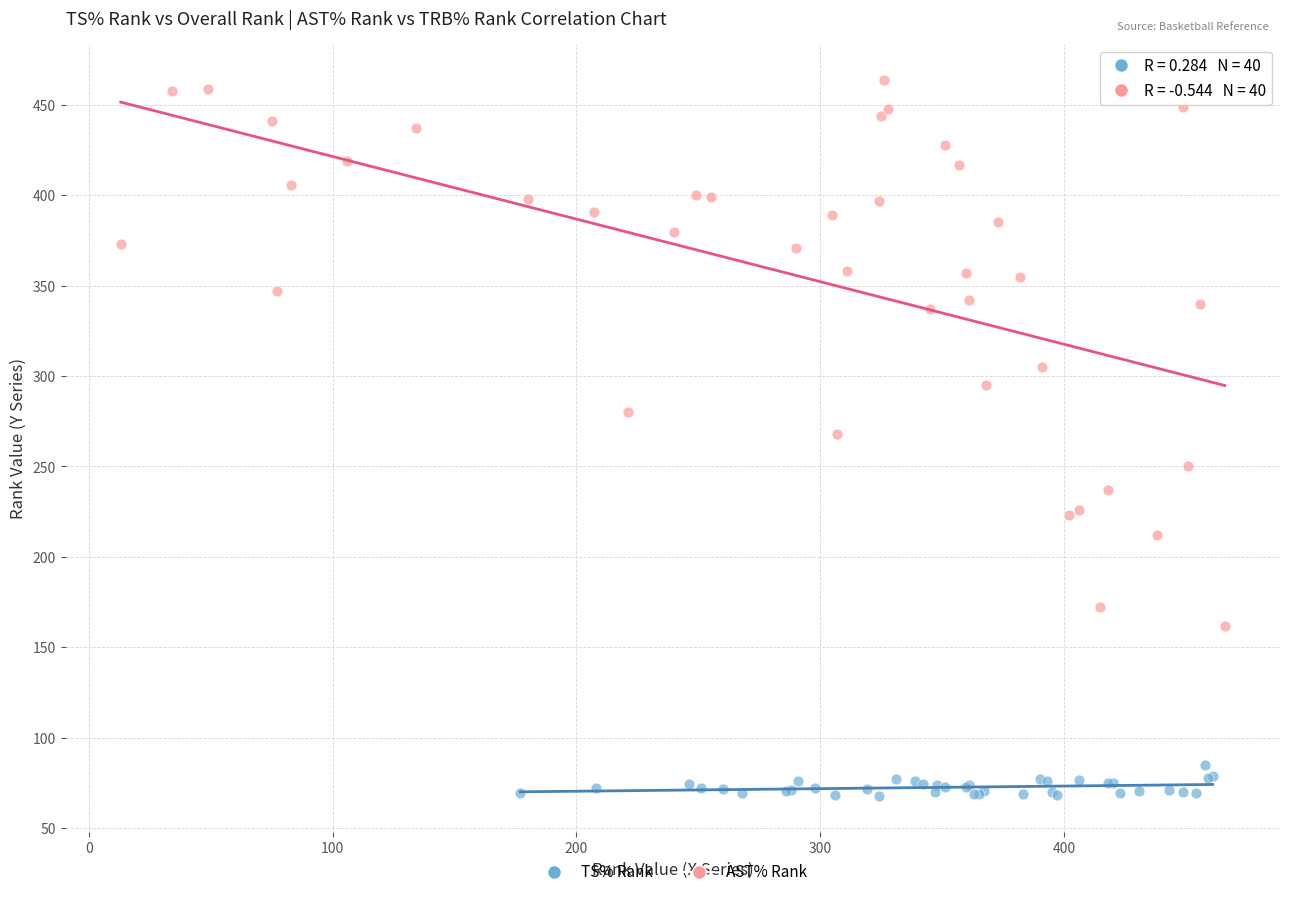

Which series contains the lowest Y value?

TS% Rank